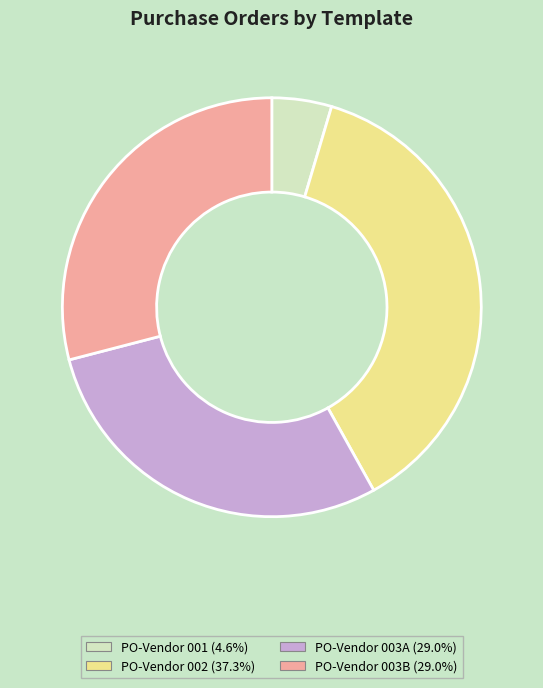

Combined, do PO-Vendor 002 and PO-Vendor 003A account for over 50%?

Yes